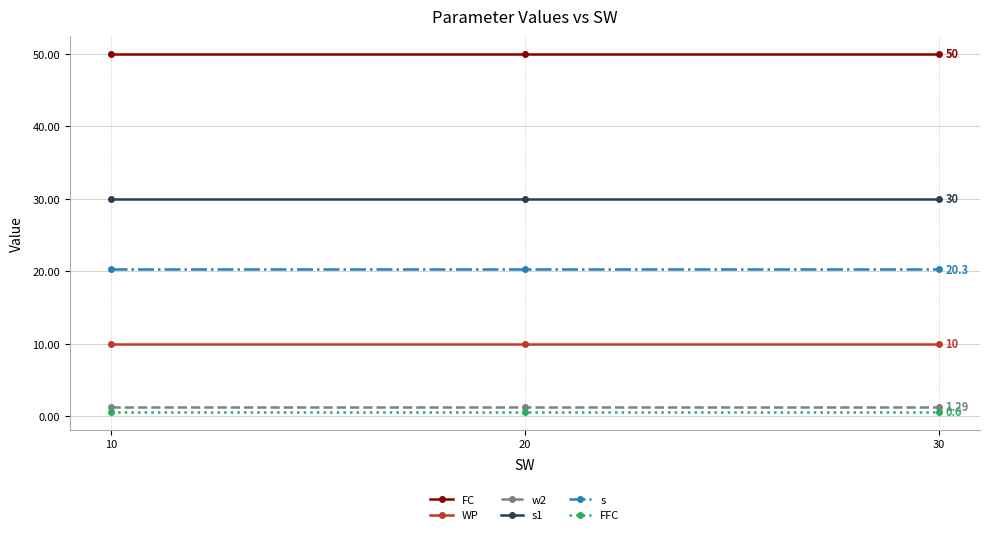

Is the value of s1 at 20 greater than the value of s at 20?

Yes